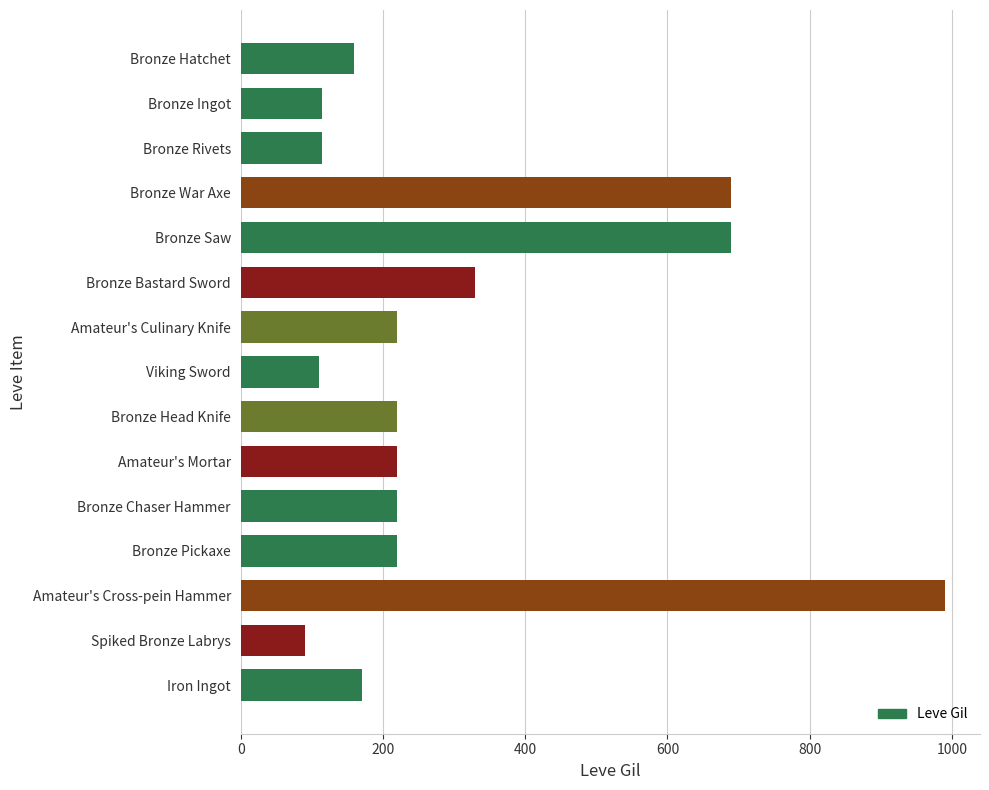

What is the smallest value displayed?

90